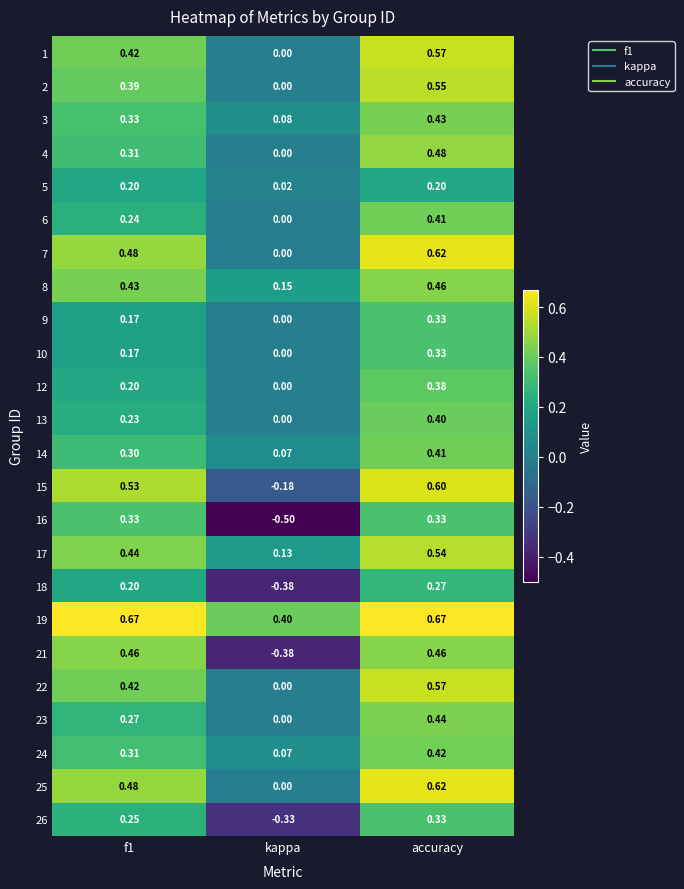

At which category does the chart reach its minimum across all series?

kappa